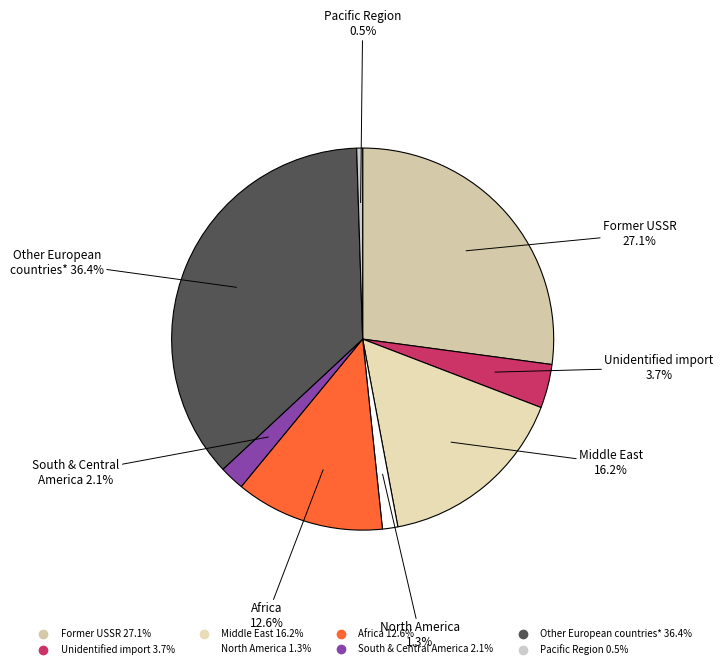

How many segments does this pie chart have?

8